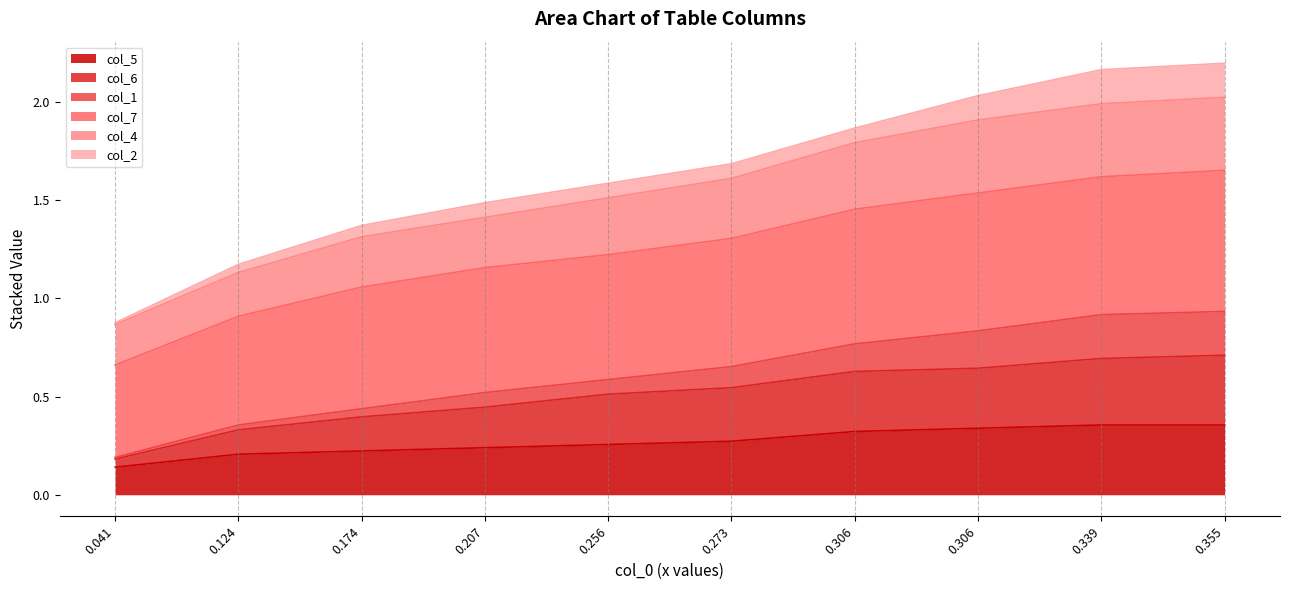

True or false: col_6 and col_5 intersect in this chart.

False